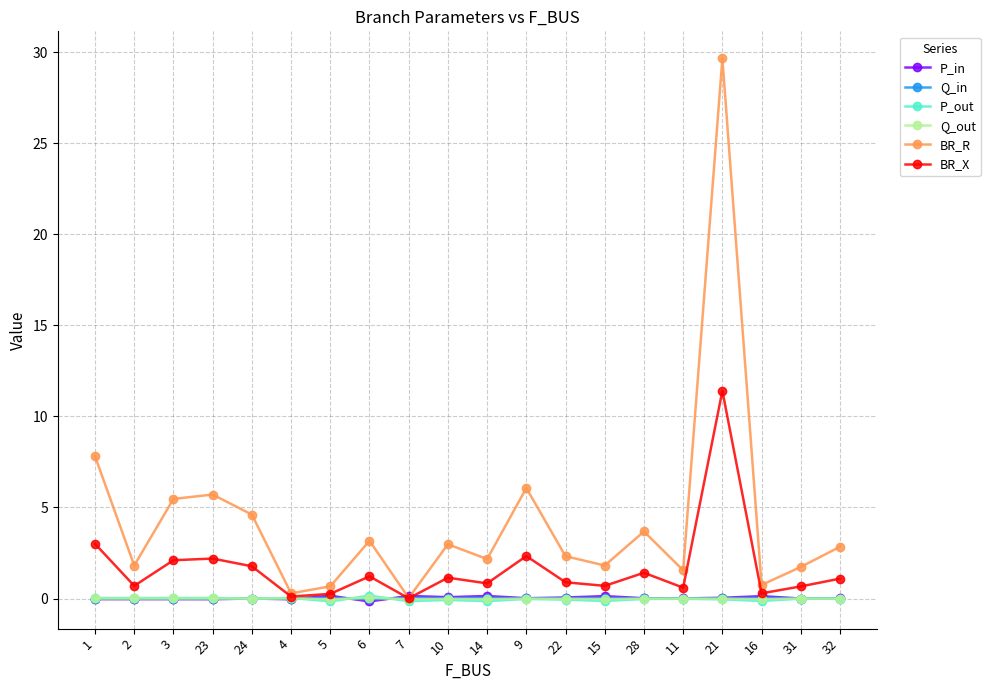

Which series has the largest range (max minus min)?

BR_R